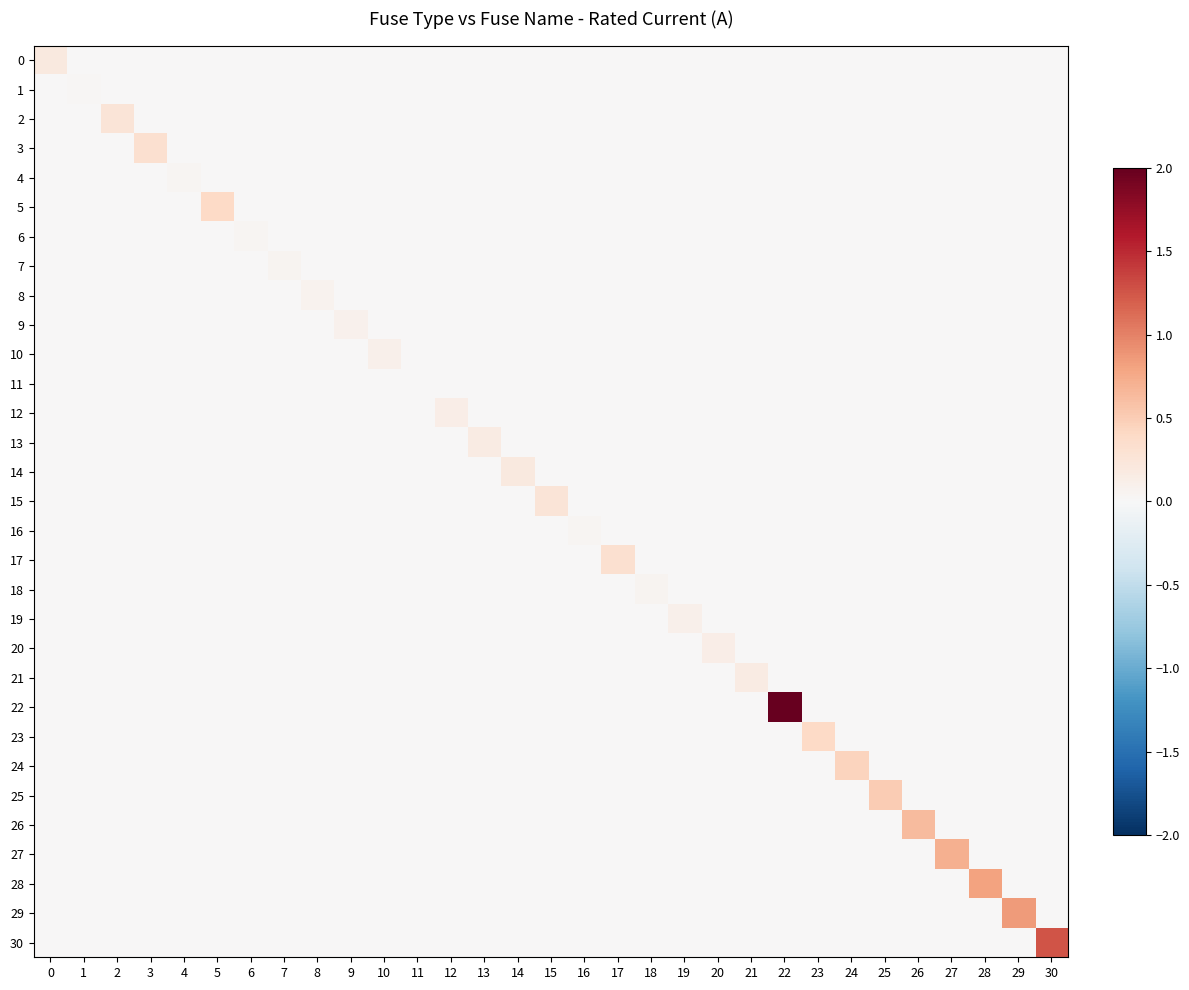

What is the spread (max minus min) of values at 7?

0.1